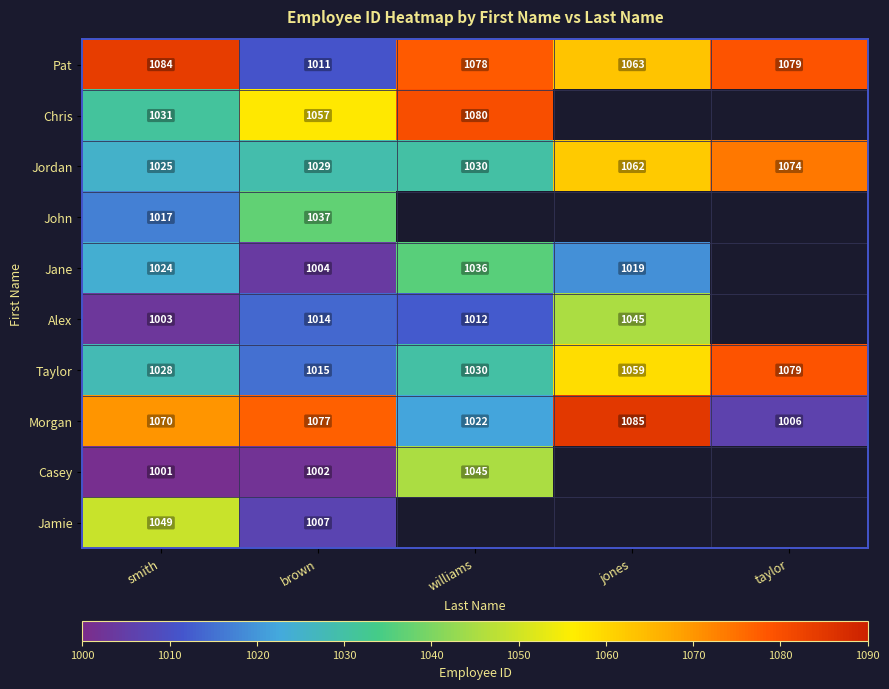

True or false: Chris has a value of 469 at williams.

False